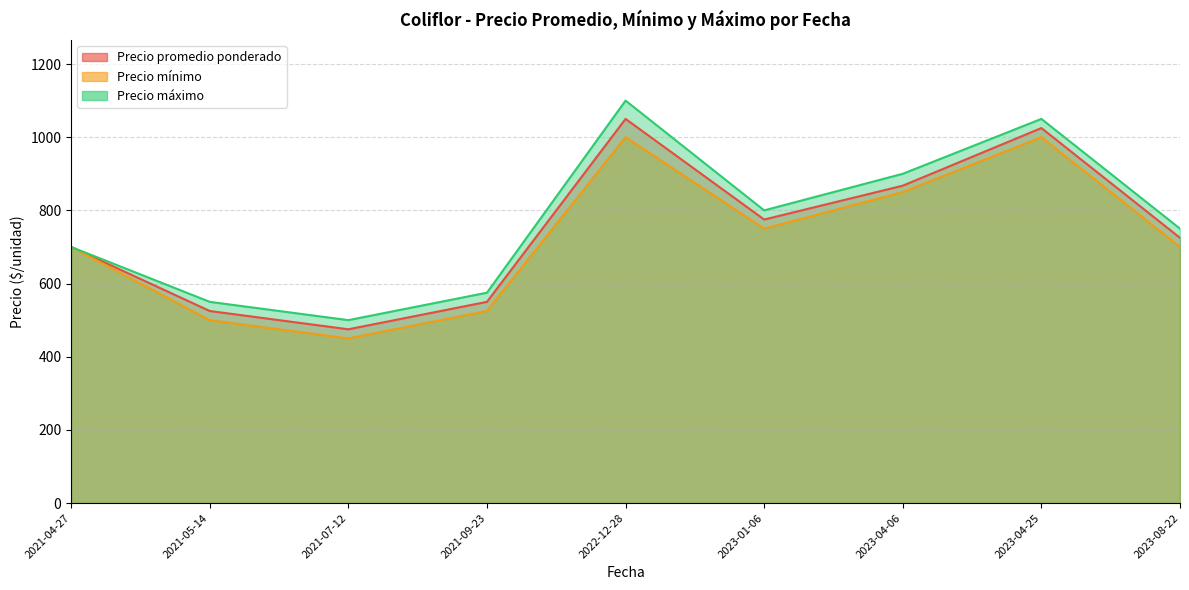

Where does the Precio promedio ponderado series first go above 650?

2022-12-28